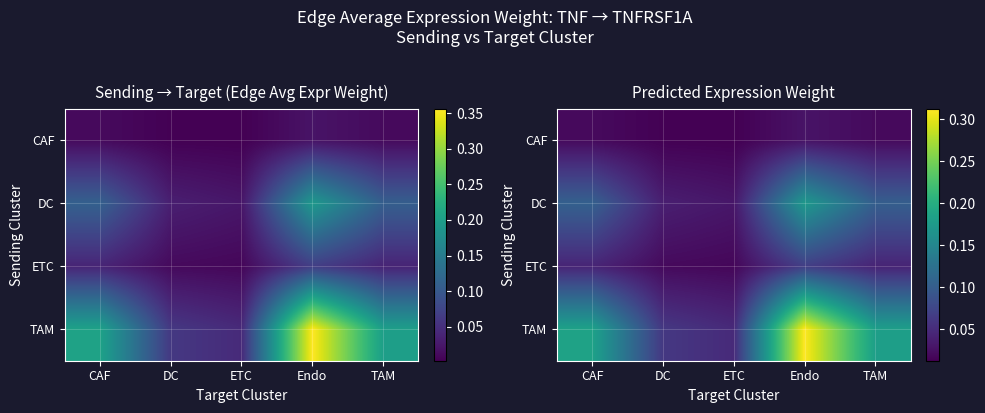

The value of CAF at Endo is 0.0. True or false?

False